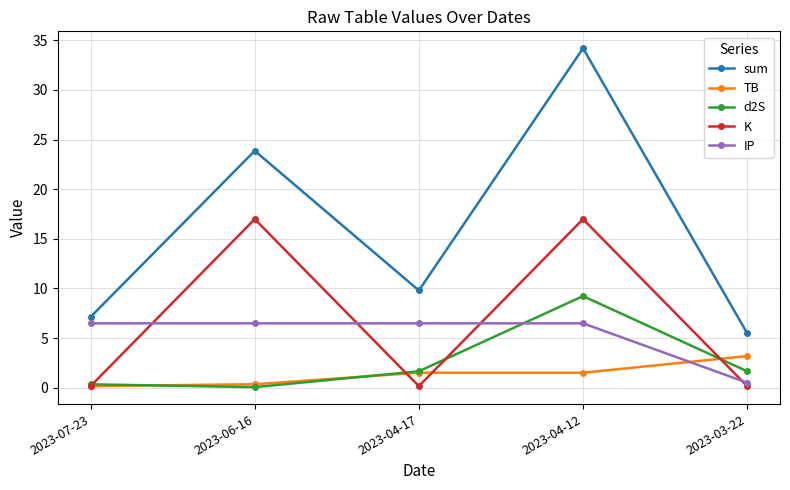

True or false: sum has a value of 1.8 at 2023-03-22.

False